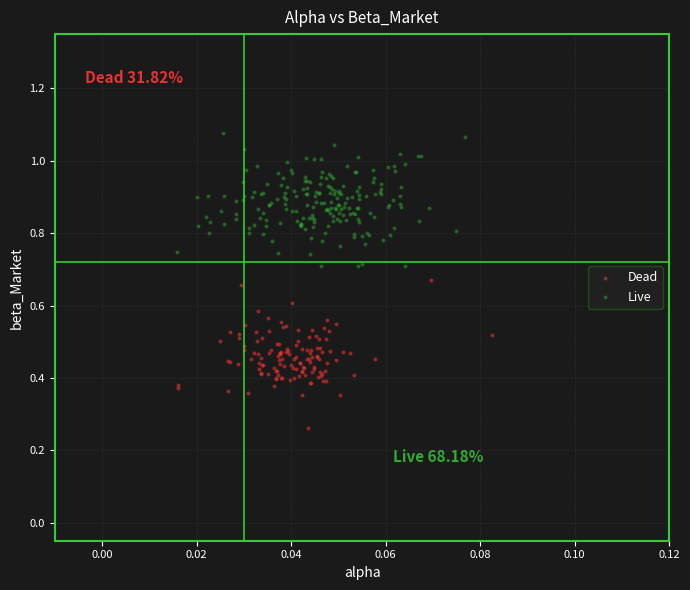

Which series contains the lowest Y value?

Dead